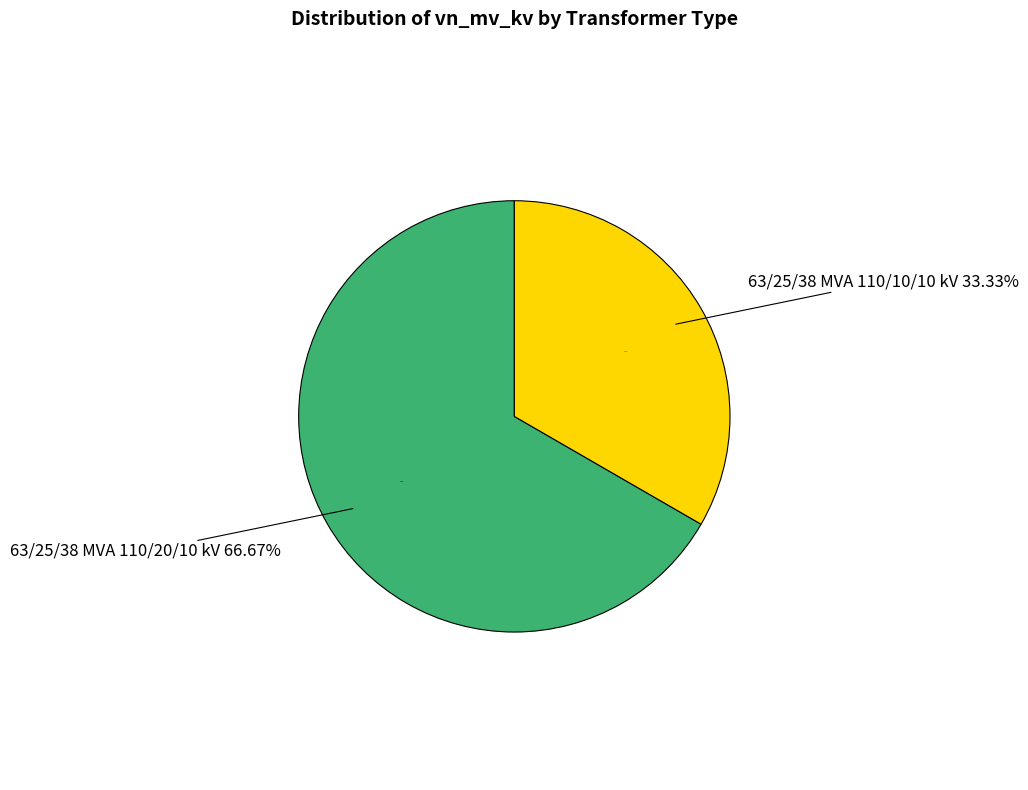

To the nearest percent, what portion does 63/25/38 MVA 110/10/10 kV represent?

33%